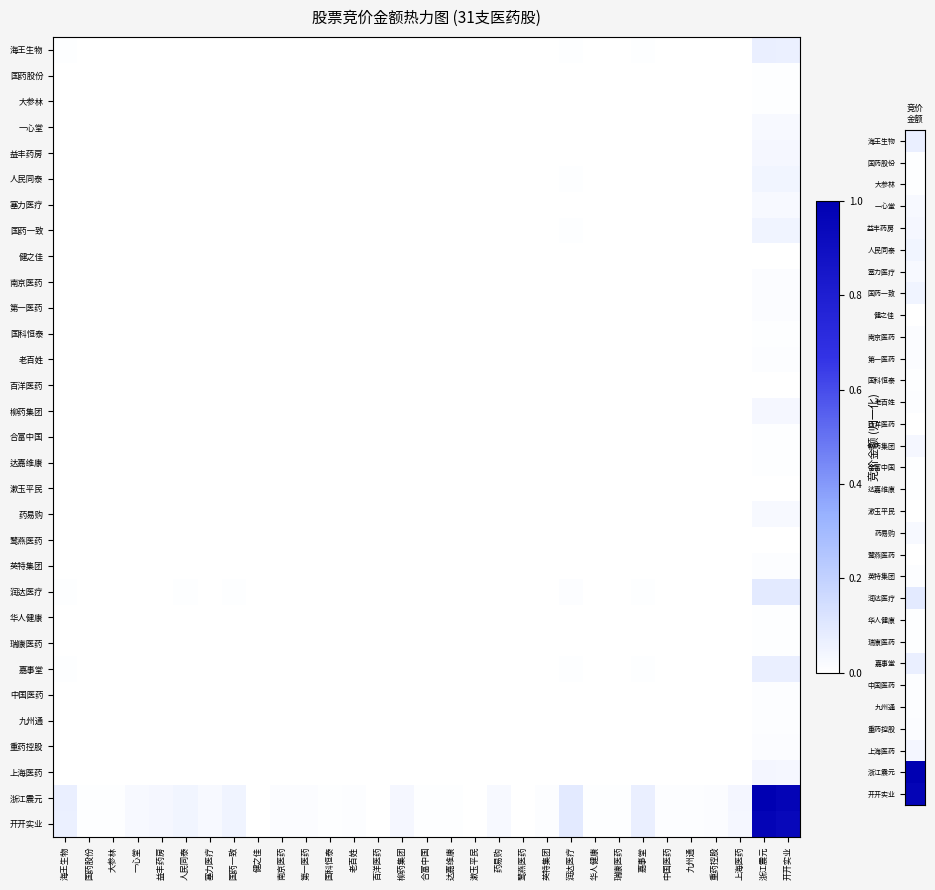

List the series in order of their peak value, highest first.

浙江震元, 开开实业, 润达医疗, 嘉事堂, 海王生物, 国药一致, 人民同泰, 上海医药, 柳药集团, 益丰药房, 塞力医疗, 药易购, 一心堂, 南京医药, 第一医药, 重药控股, 英特集团, 九州通, 中国医药, 老百姓, 大参林, 瑞康医药, 华人健康, 国药股份, 达嘉维康, 国科恒泰, 合富中国, 鹭燕医药, 百洋医药, 健之佳, 漱玉平民